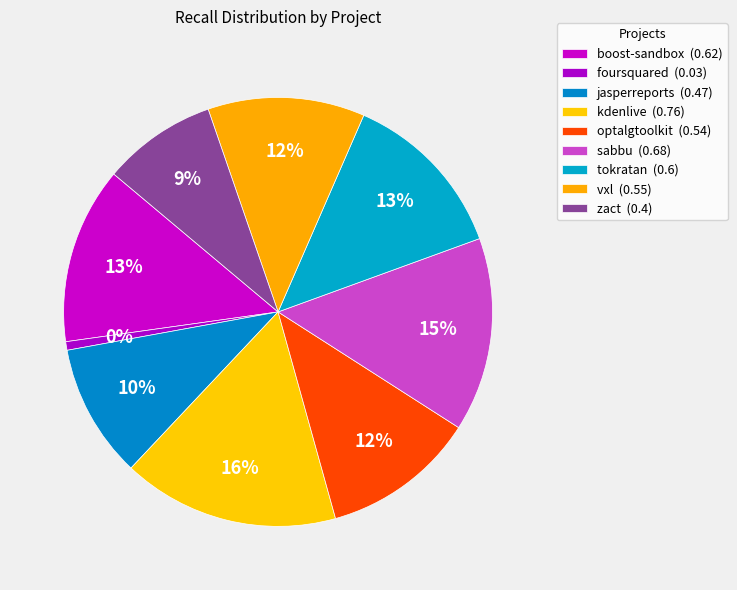

Between vxl.csv and optalgtoolkit.csv, which is larger?

vxl.csv